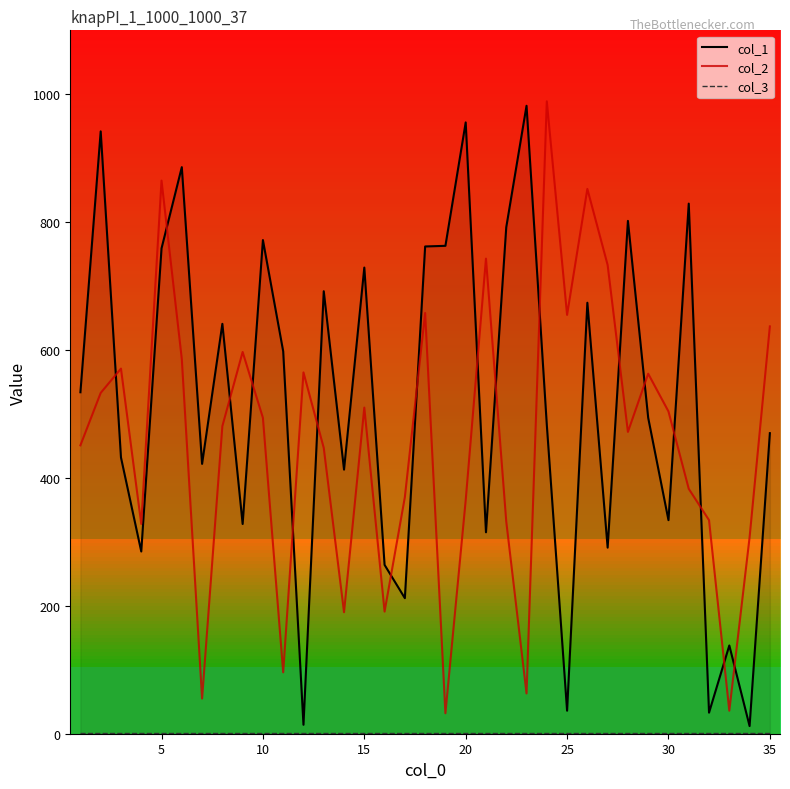

True or false: col_2 and col_3 cross at least once.

False